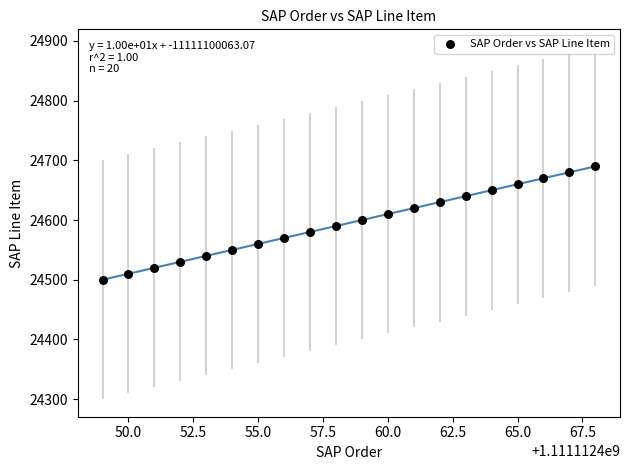

What is the range of X values (max minus min)?

19